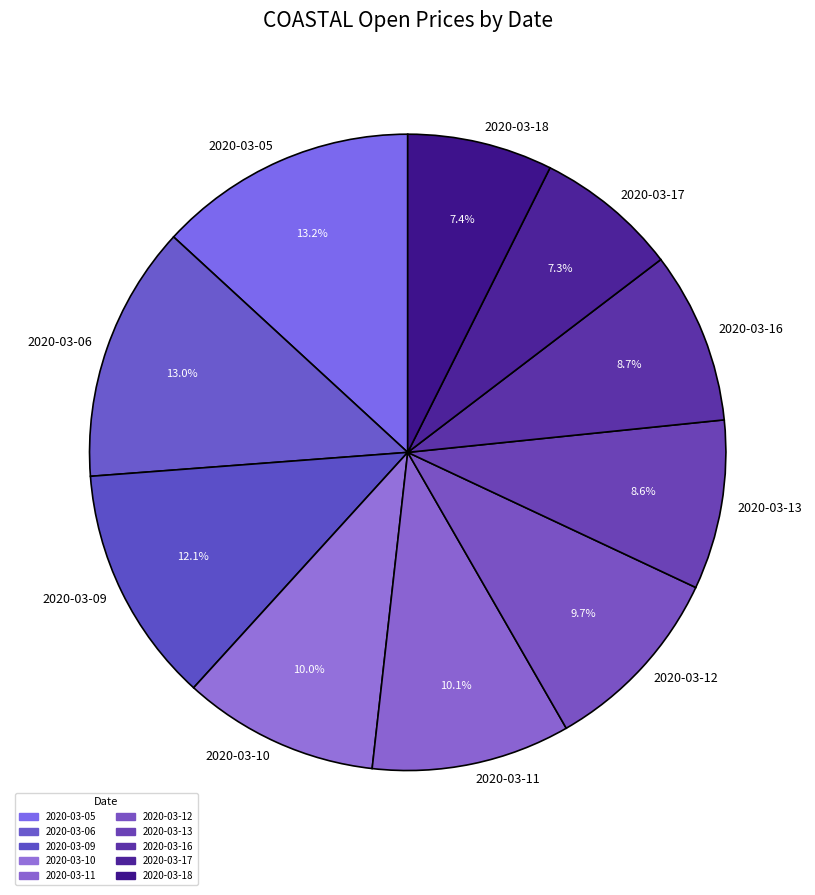

Which has a higher value, 2020-03-12 or 2020-03-13?

2020-03-12